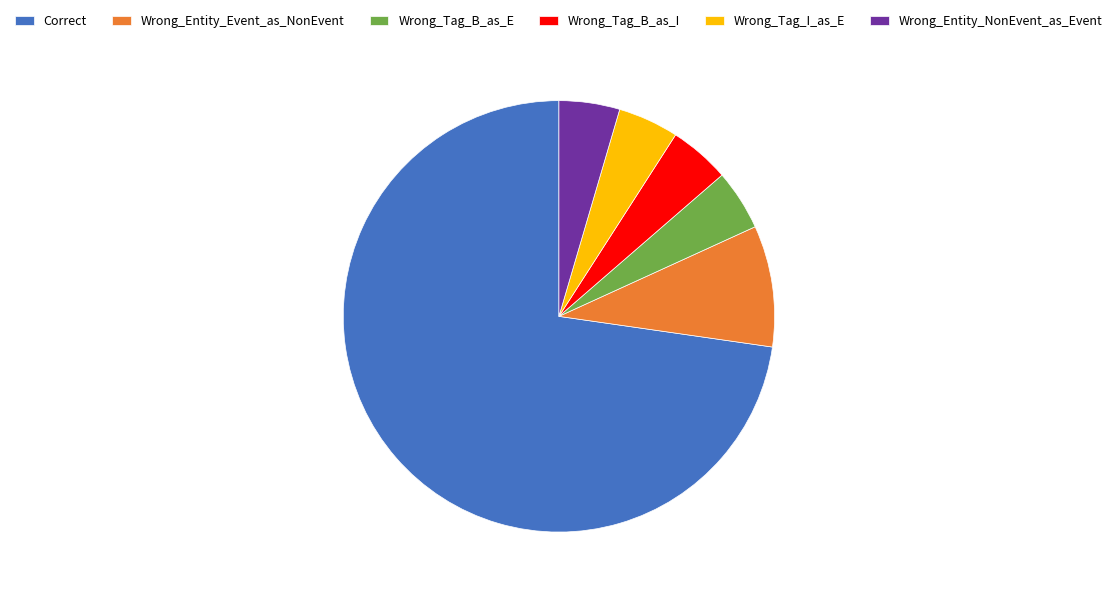

Which slice represents more than half of the pie?

Correct